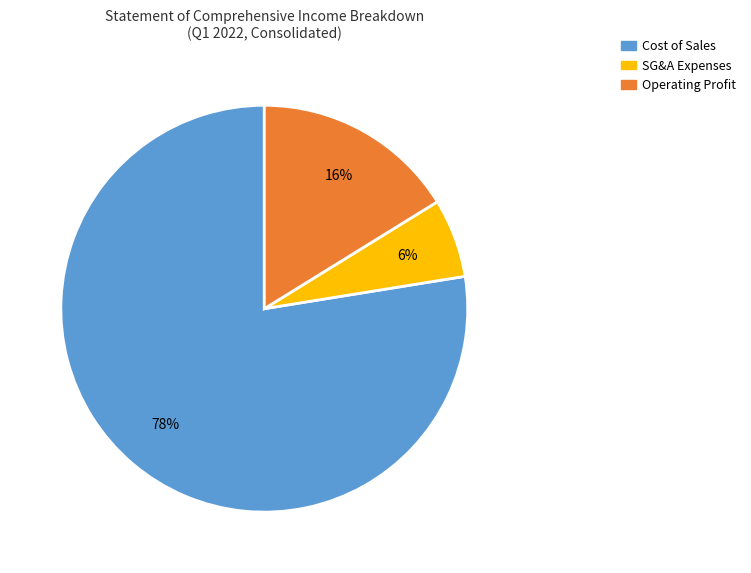

Is there a majority slice in this chart?

Yes